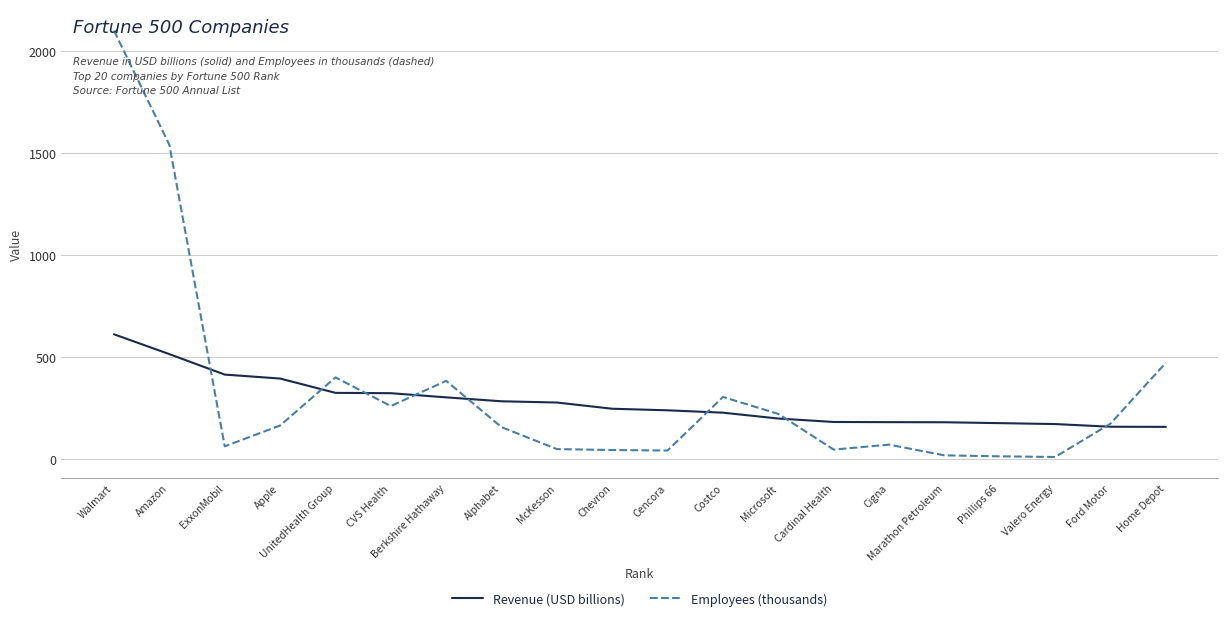

Which series has the largest range (max minus min)?

Employees (thousands)